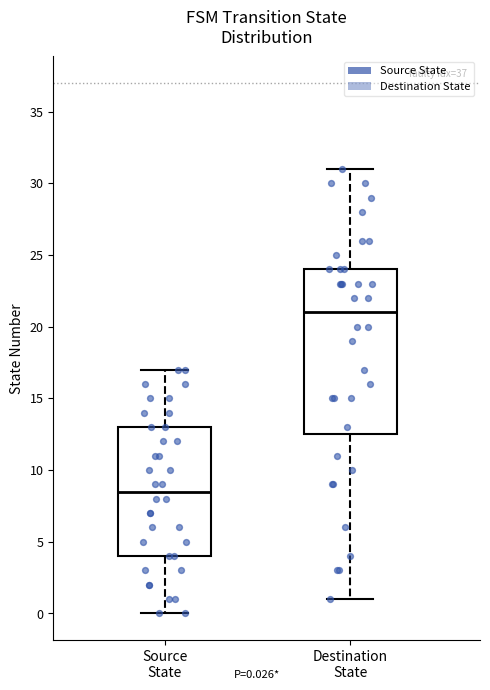

Which box has the lowest median line?

Source State